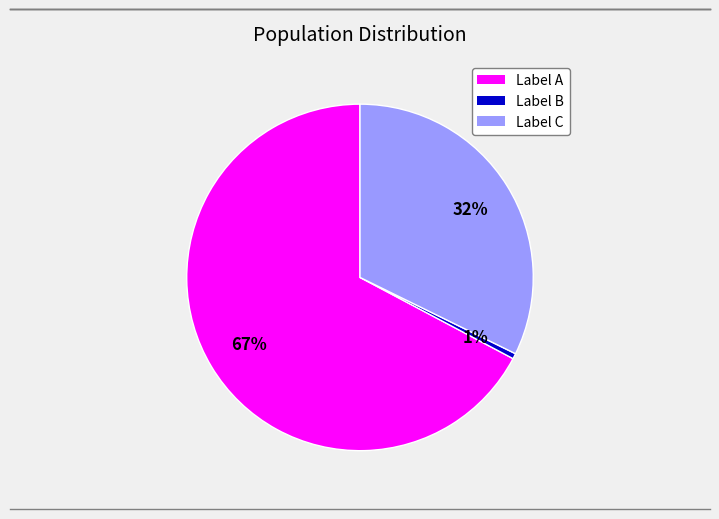

Is there any slice that represents more than half of the pie?

Yes